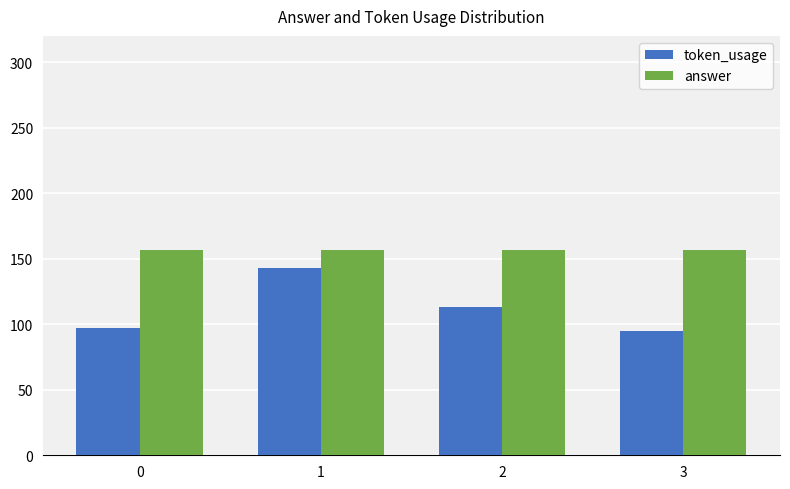

Rank the series by their average value, from lowest to highest.

token_usage, answer